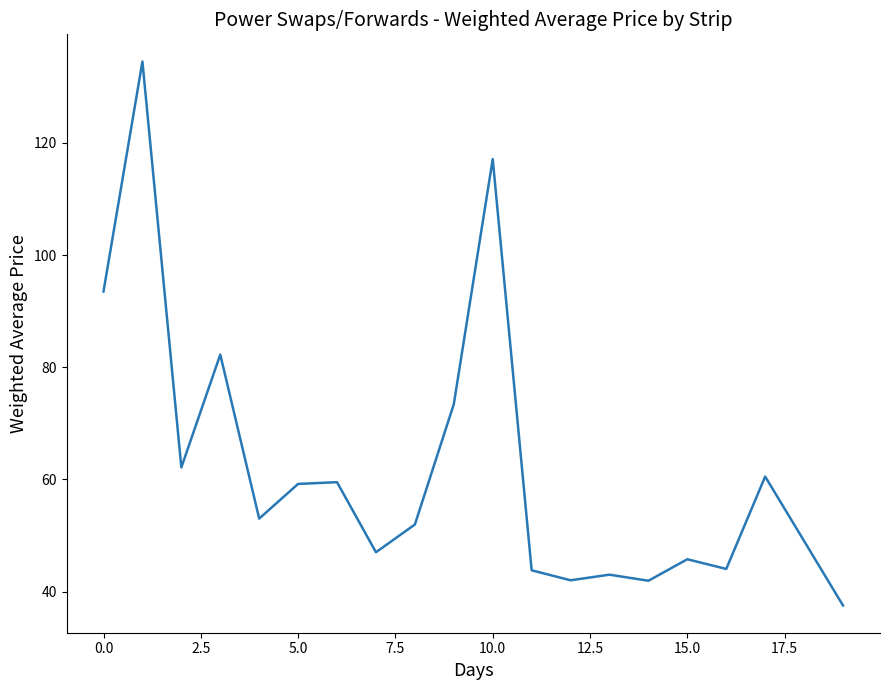

What is the minimum value shown in the chart?

37.5